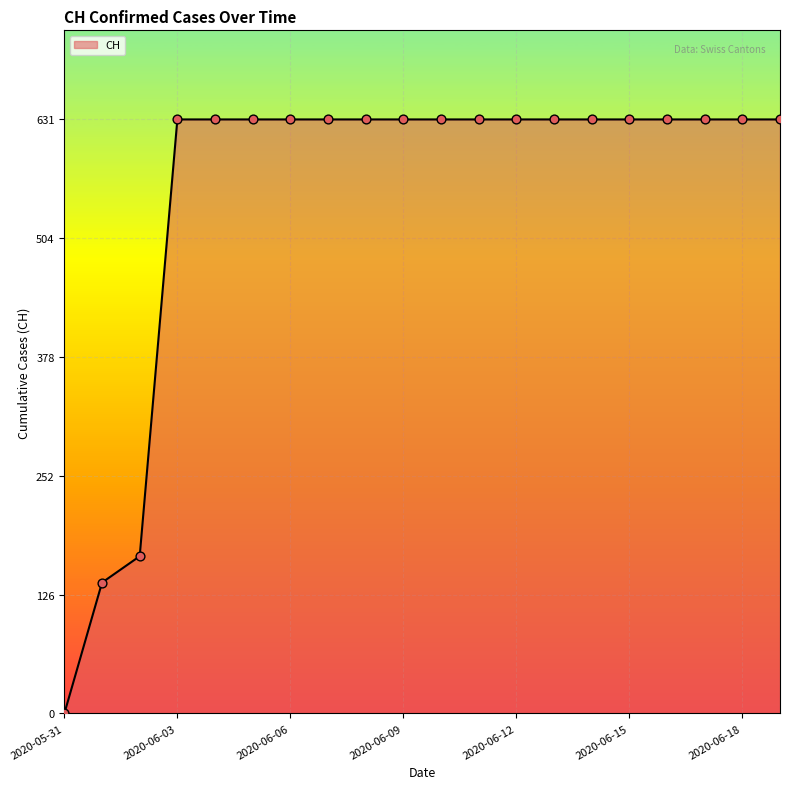

What is the difference between the maximum and minimum values?

631